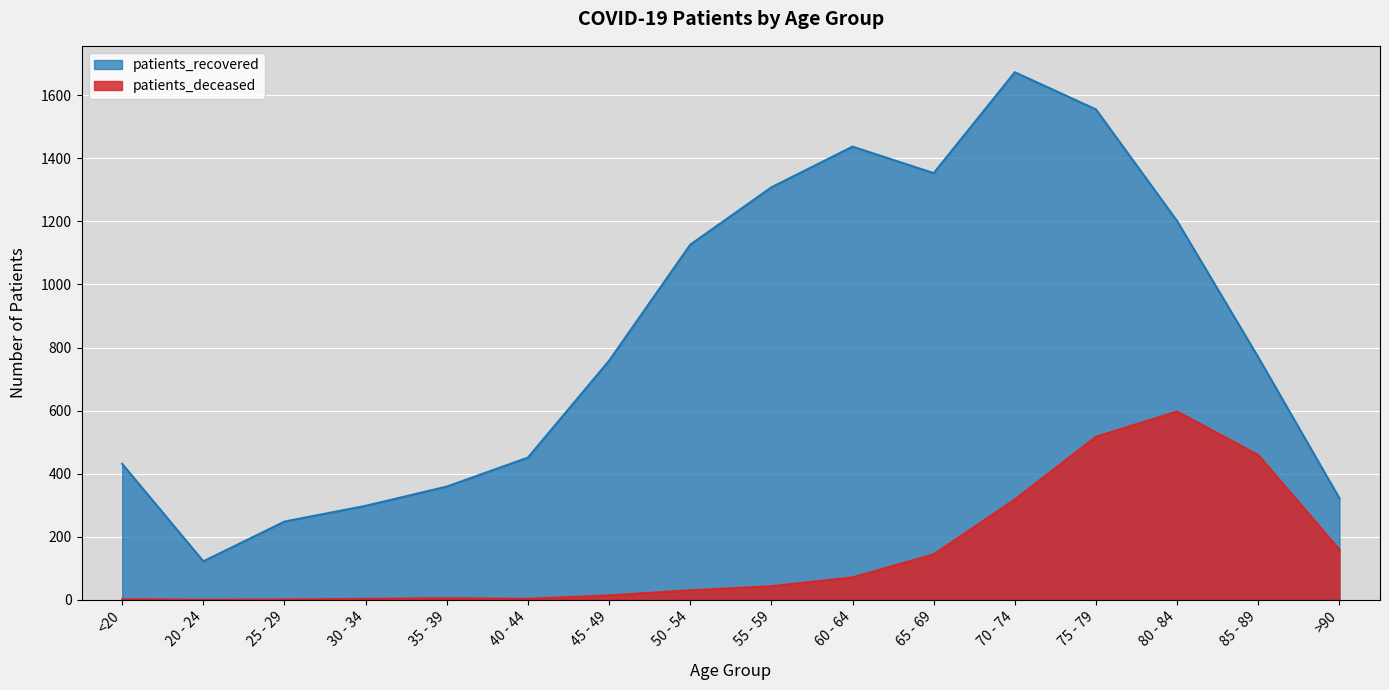

Is the value of patients_deceased at 40 - 44 greater than the value of patients_recovered at >90?

No